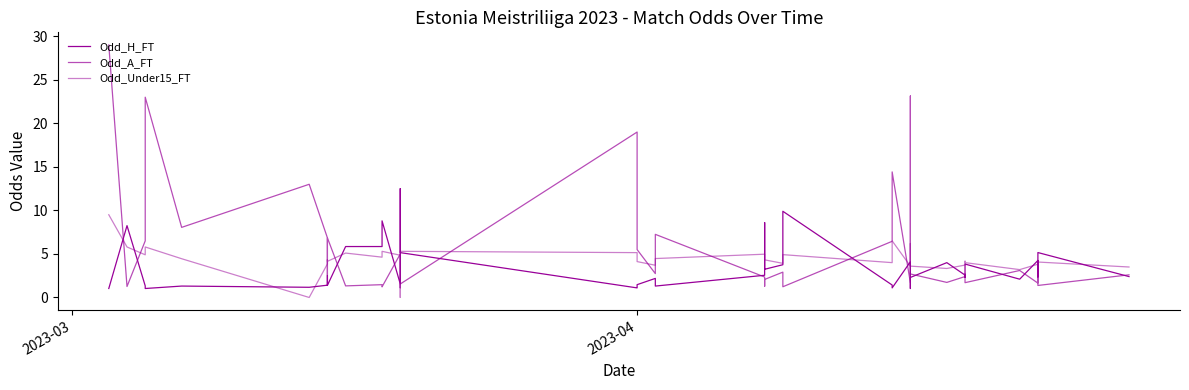

Which series has the widest spread of values?

Odd_A_FT